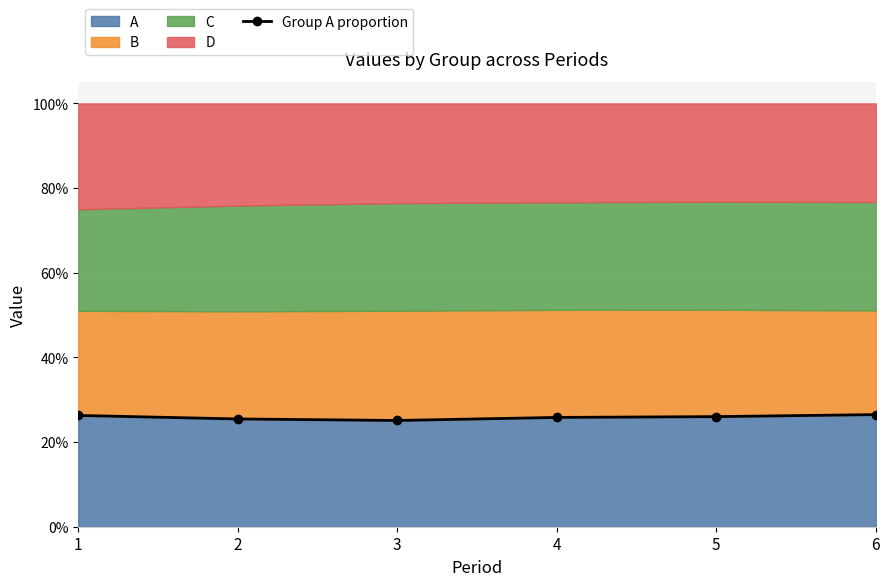

At which category does the data reach its first local valley?

3